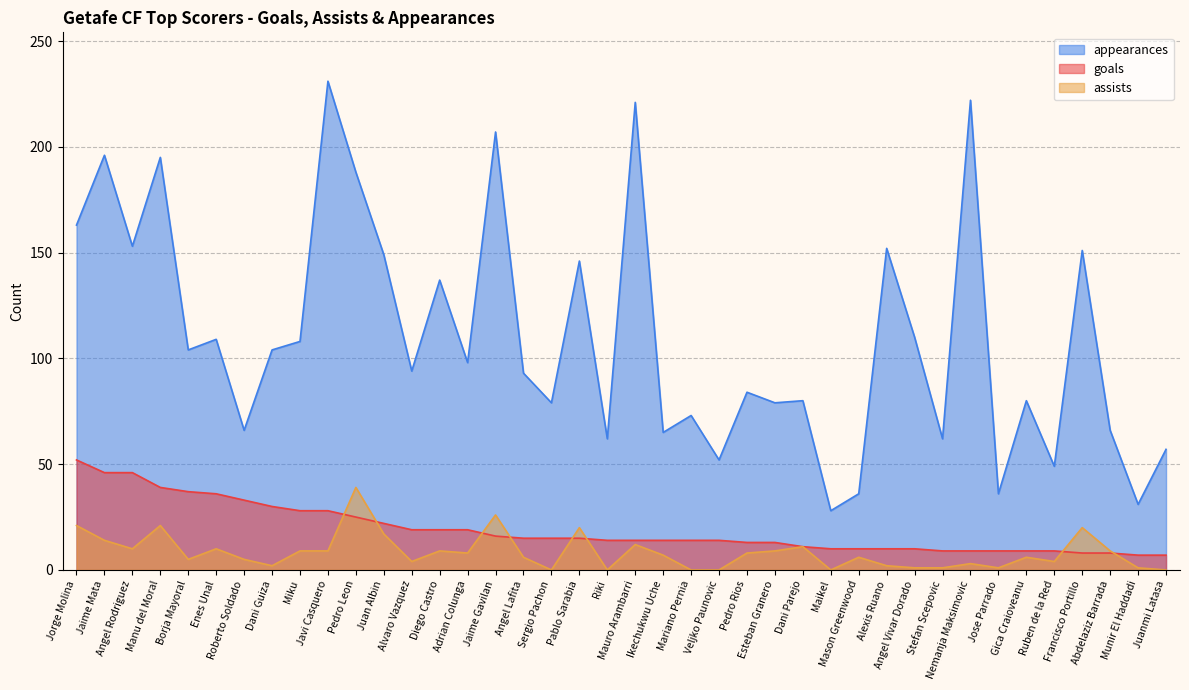

Which series changed the most between Miku and Ruben de la Red?

appearances